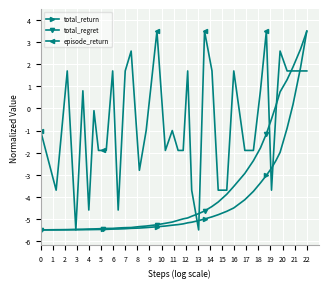

Which series has the largest total across all categories?

episode_return